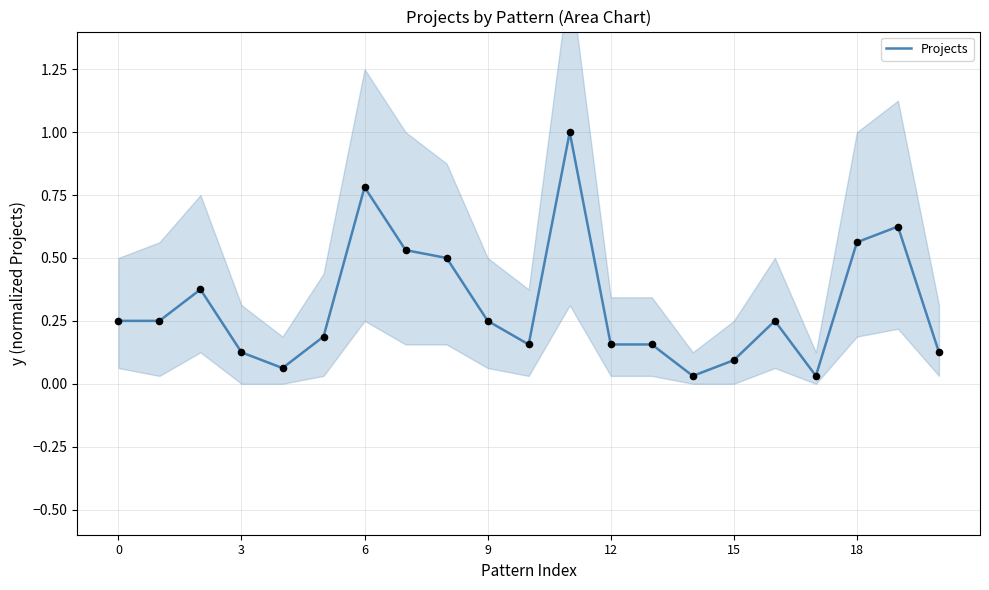

Between 17 and 14, which is larger?

17